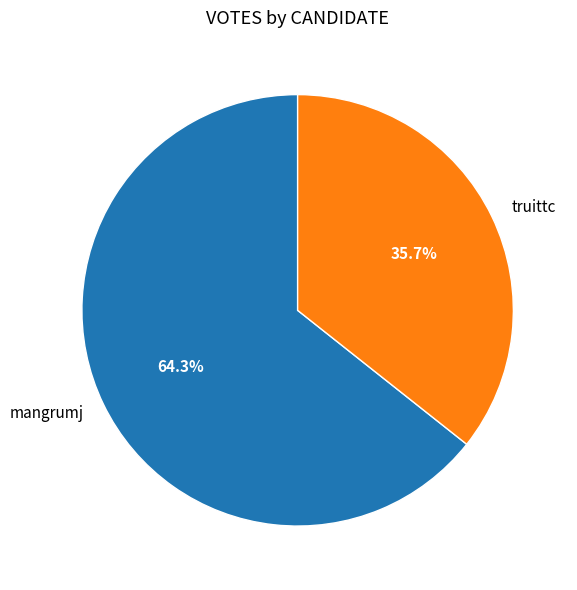

Approximately how many times larger is the value at mangrumj compared to truittc?

1.8